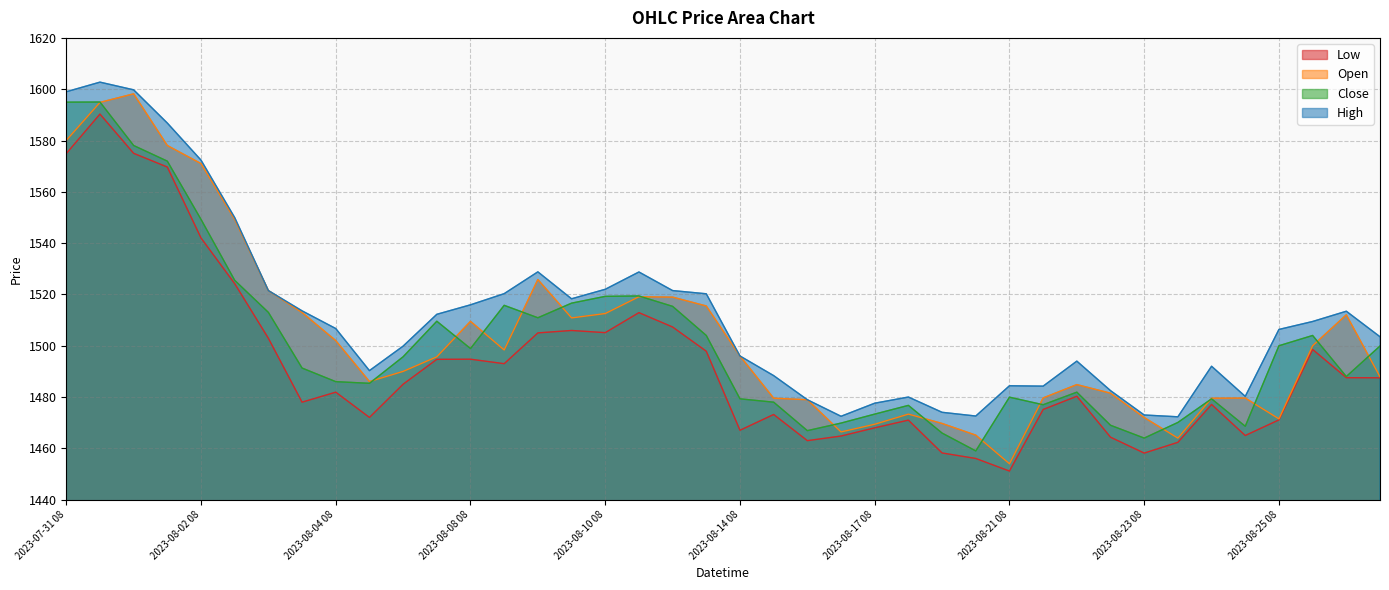

What is the difference between the highest and lowest values at 2023-08-04 12?

18.2